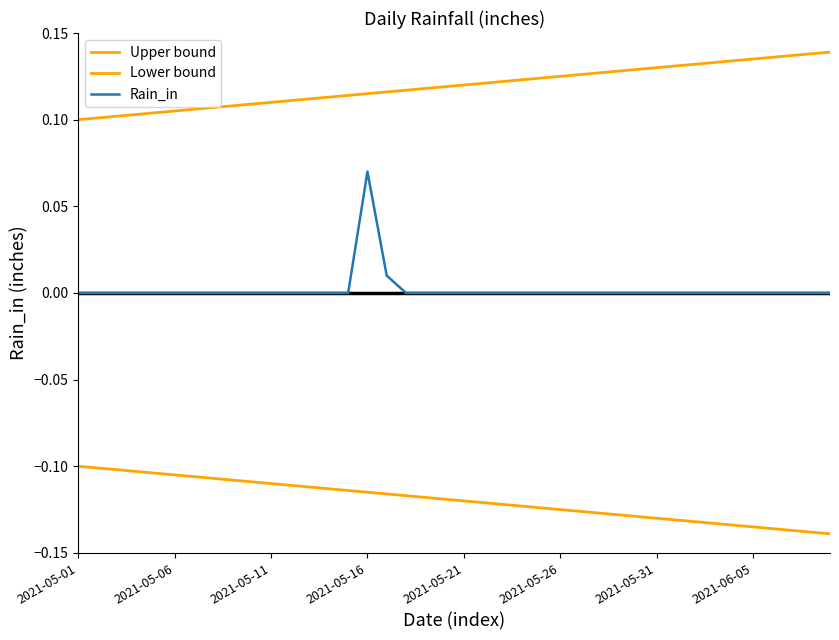

Does the chart display data point markers on the line(s)?

No